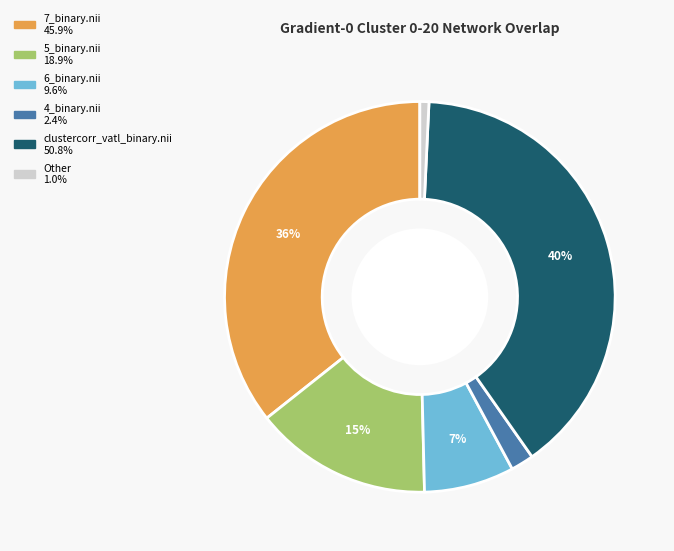

To the nearest percent, what is the difference between the largest and smallest slice percentages?

39%